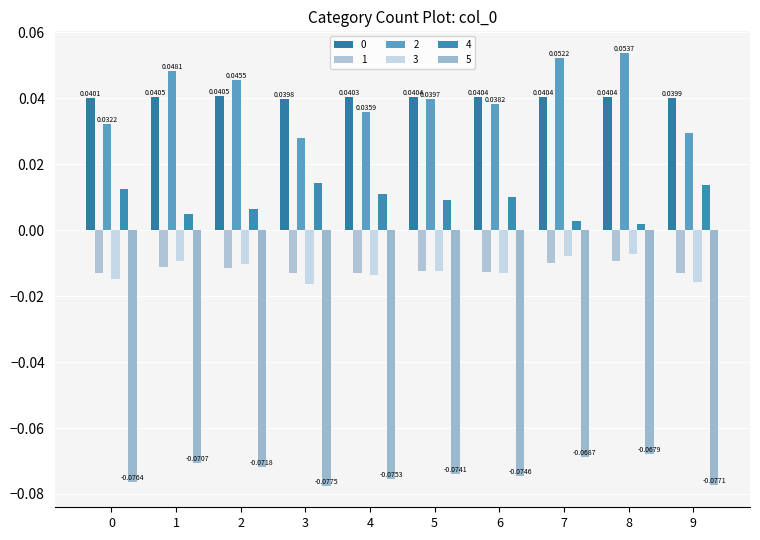

How many categories are shown in the chart?

10